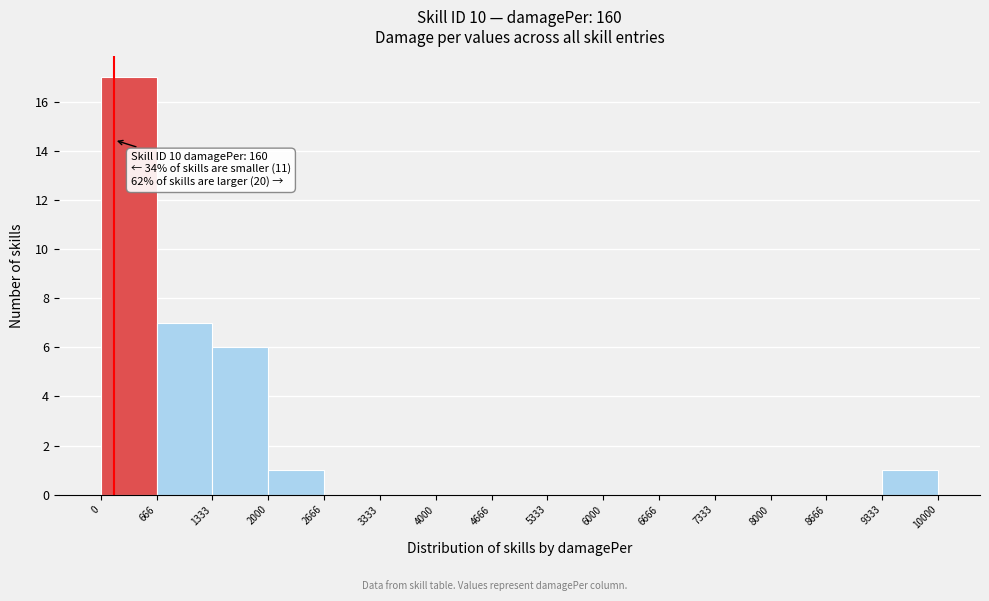

Over which range of the x-axis is the bar tallest?

0 to 666